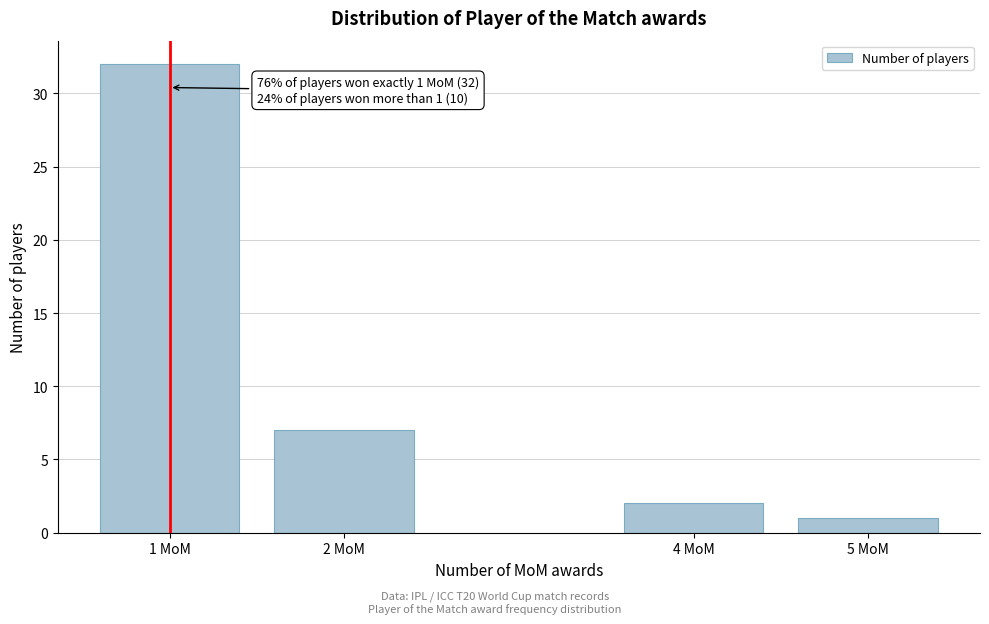

Reading right to left, transcribe all the data shown in this chart.

5 MoM=1	4 MoM=2	2 MoM=7	1 MoM=32